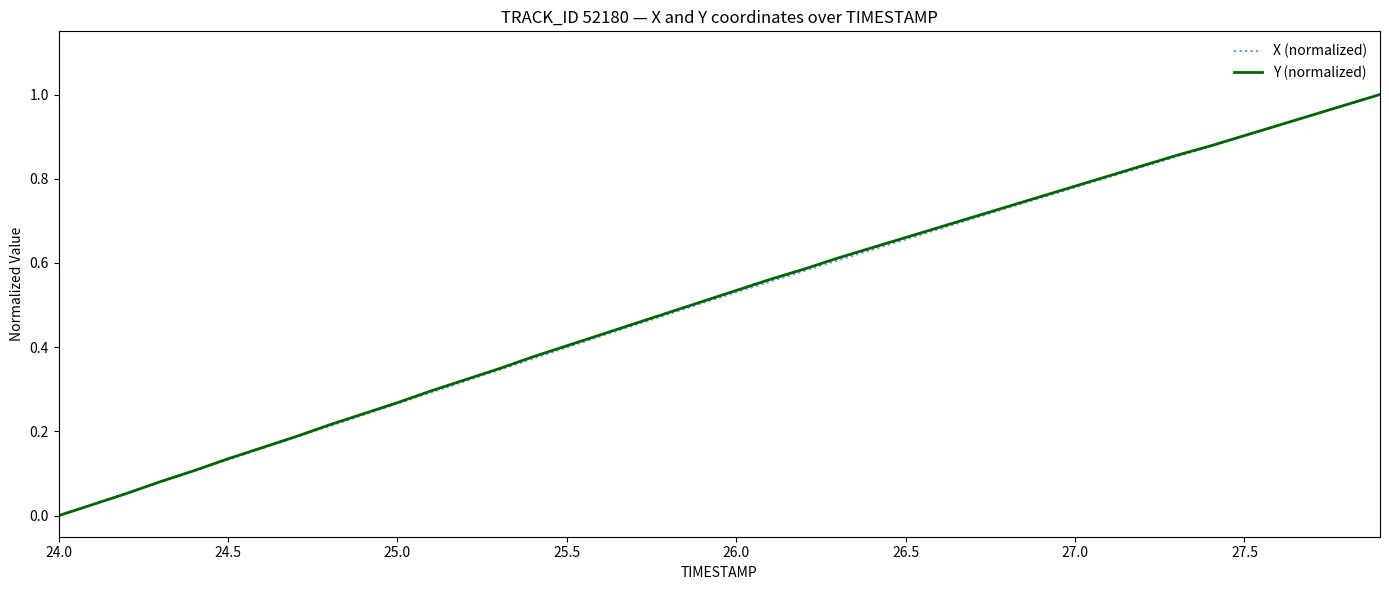

How many times do X (normalized) and Y (normalized) cross each other?

1